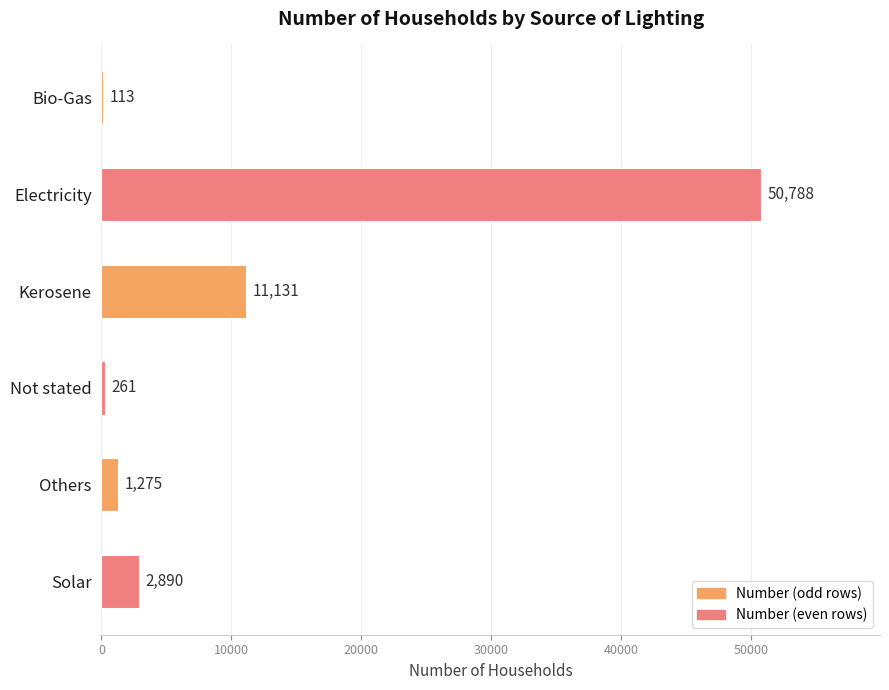

True or false: the data shows 261 at Not stated.

True